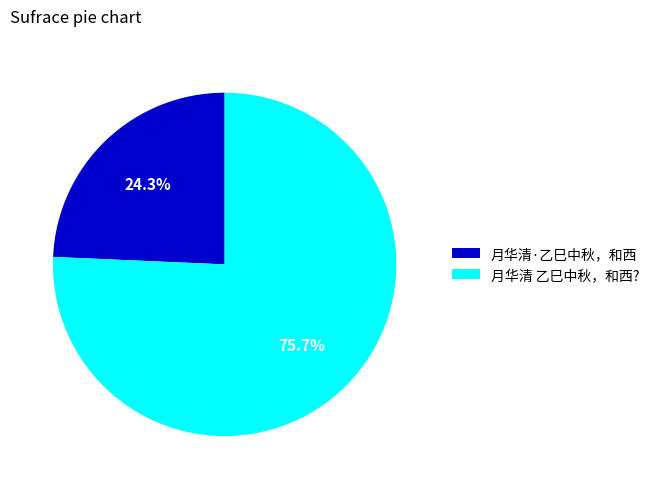

How many slices are in this pie chart?

2